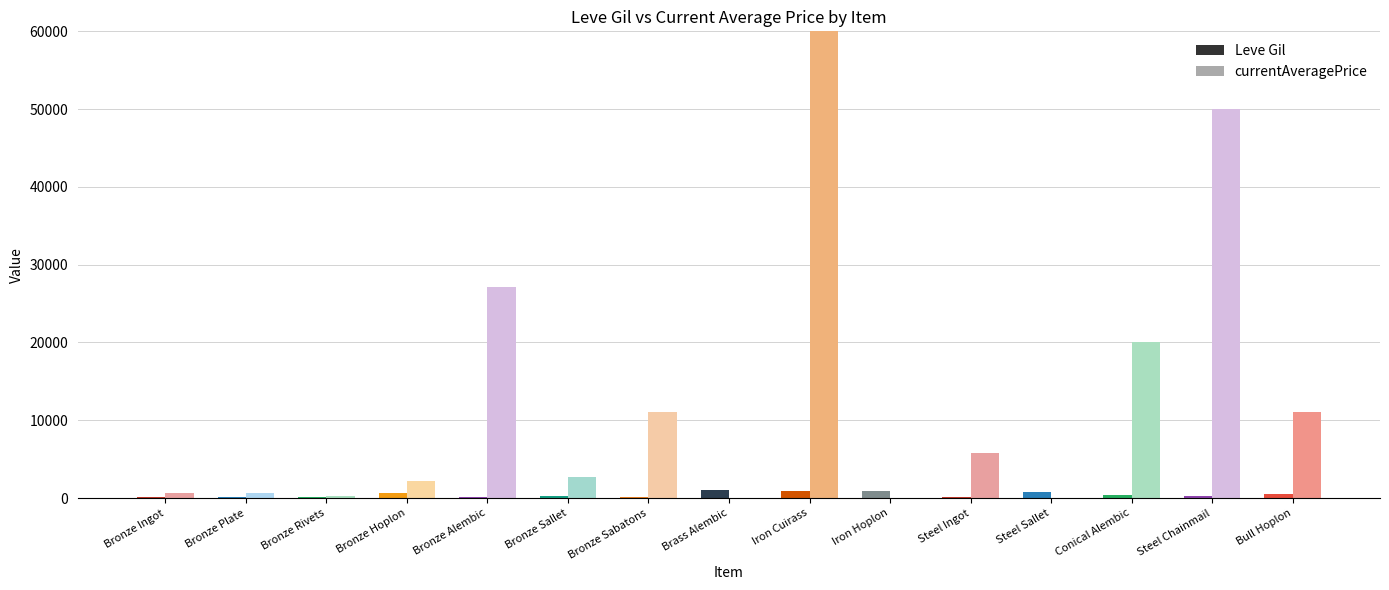

Are the bars horizontal?

No